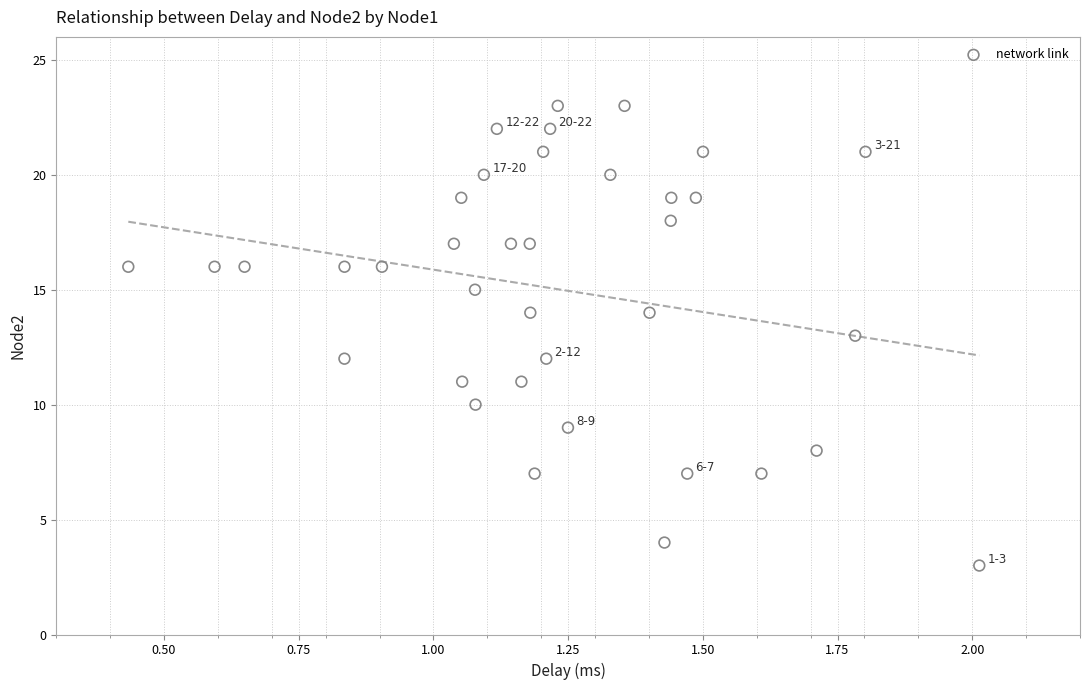

What is the range of Y values (max minus min)?

20